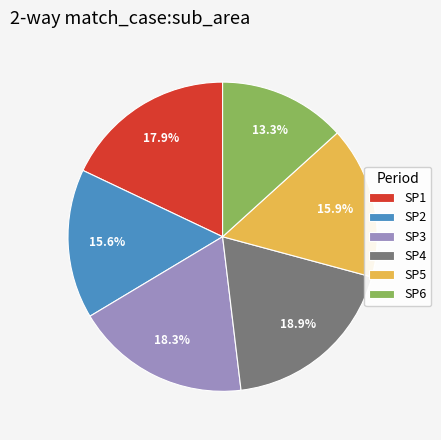

To the nearest percent, what percentage of the pie is SP6?

13%